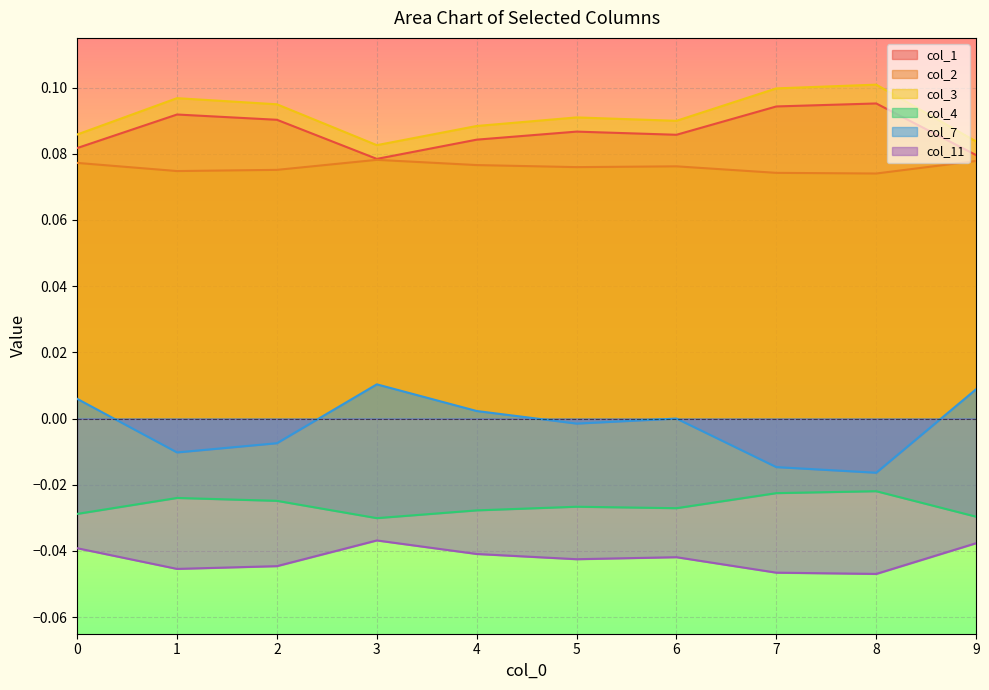

True or false: col_11 and col_4 intersect in this chart.

False